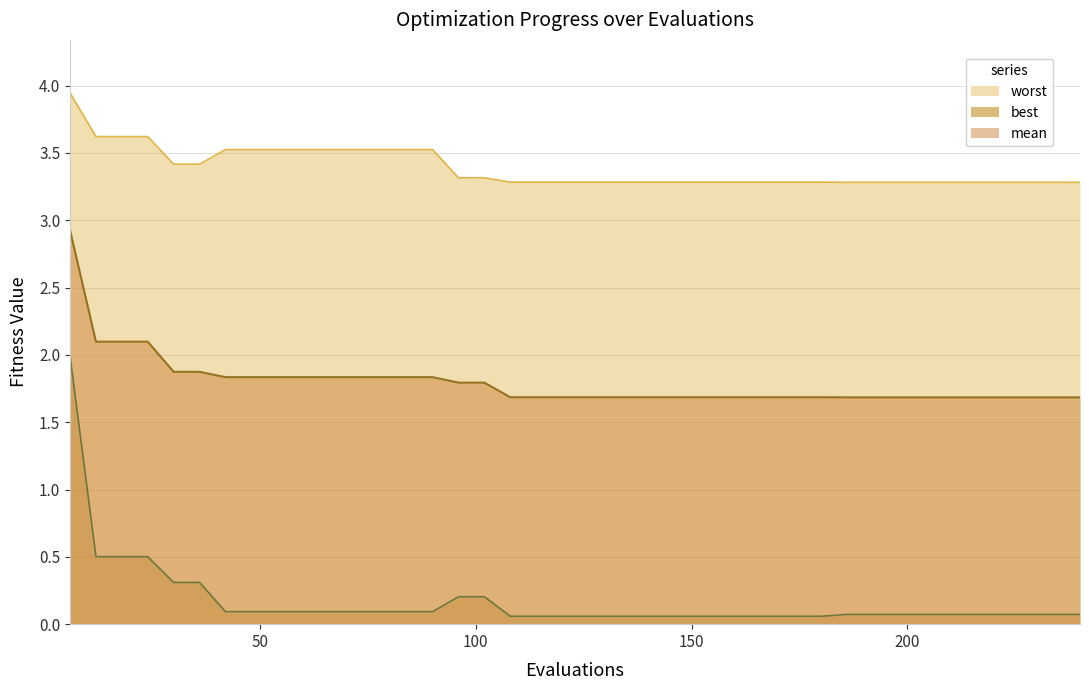

At which category is the sum across all series the highest?

6